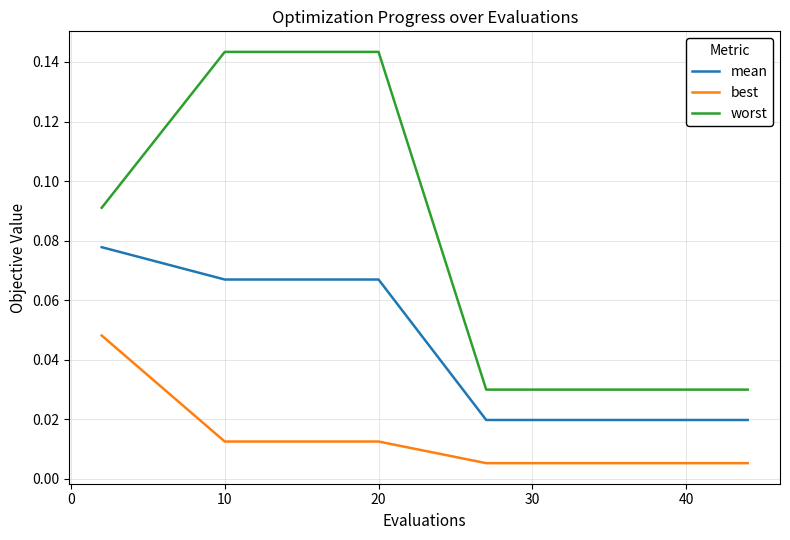

True or false: worst and best cross at least once.

False